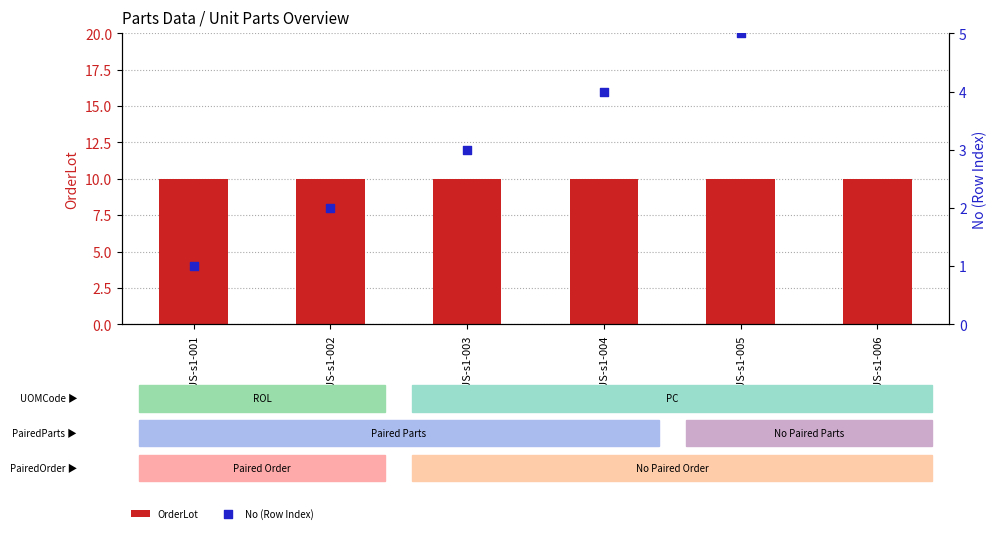

At which category is the sum across all series the highest?

PK-CUS-s1-006